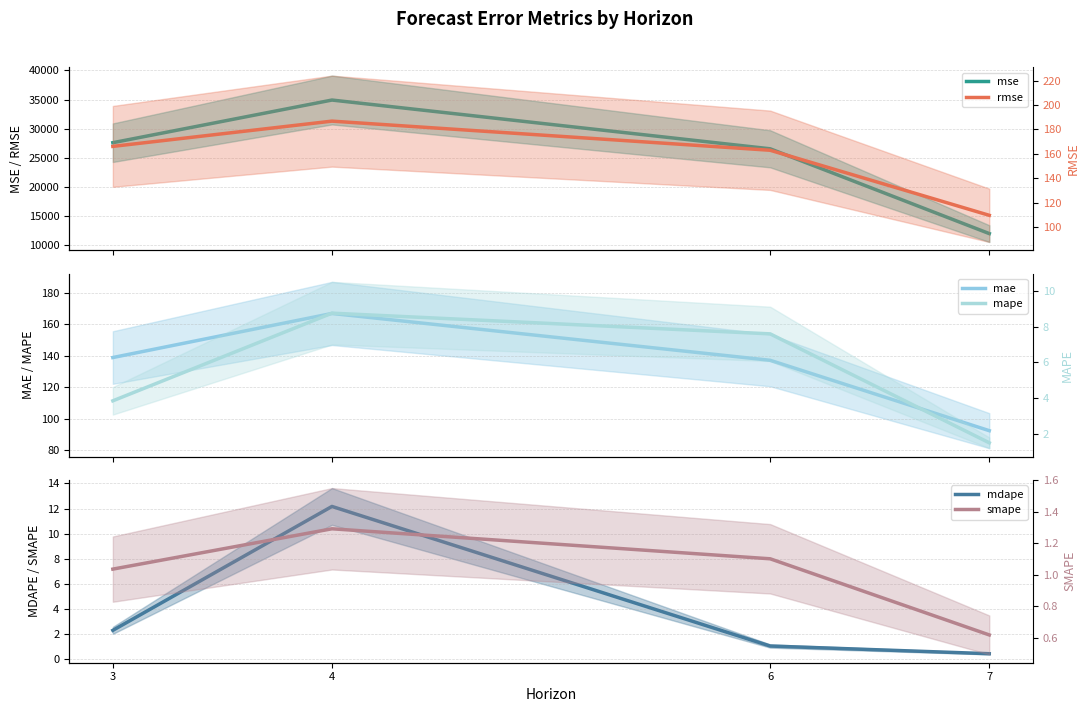

Reading right to left, extract all data points from this chart.

mse: 11983.7	26541.8	34912.0	27589.2
mae: 92.5	137.1	166.7	138.8
mdape: 0.5	1.1	12.2	2.3
rmse: 109.5	162.9	186.8	166.1
mape: 1.5	7.6	8.7	3.8
smape: 0.6	1.1	1.3	1.0